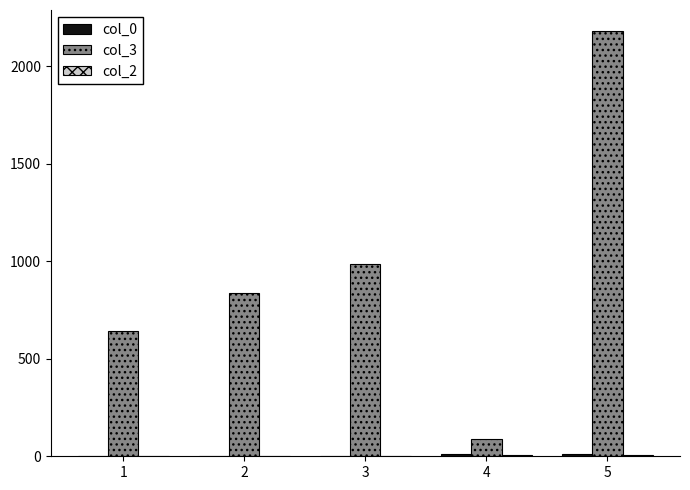

What is the greatest value displayed?

2179